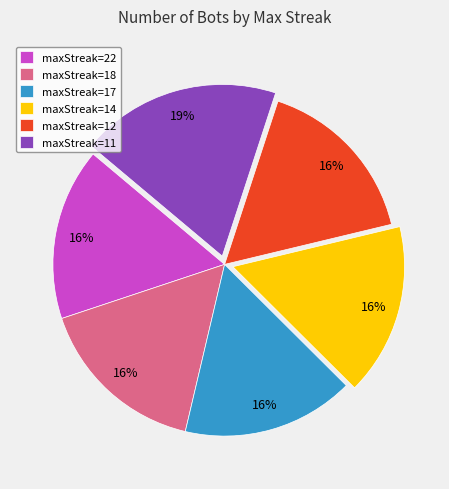

To the nearest percent, what is the average slice percentage?

17%